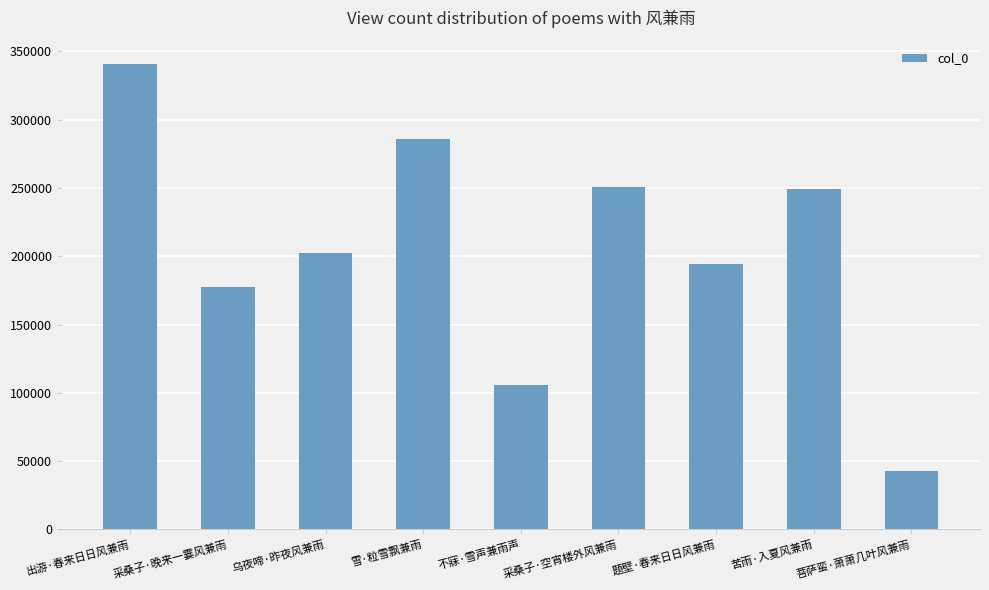

What is the sum of all values?

1849373